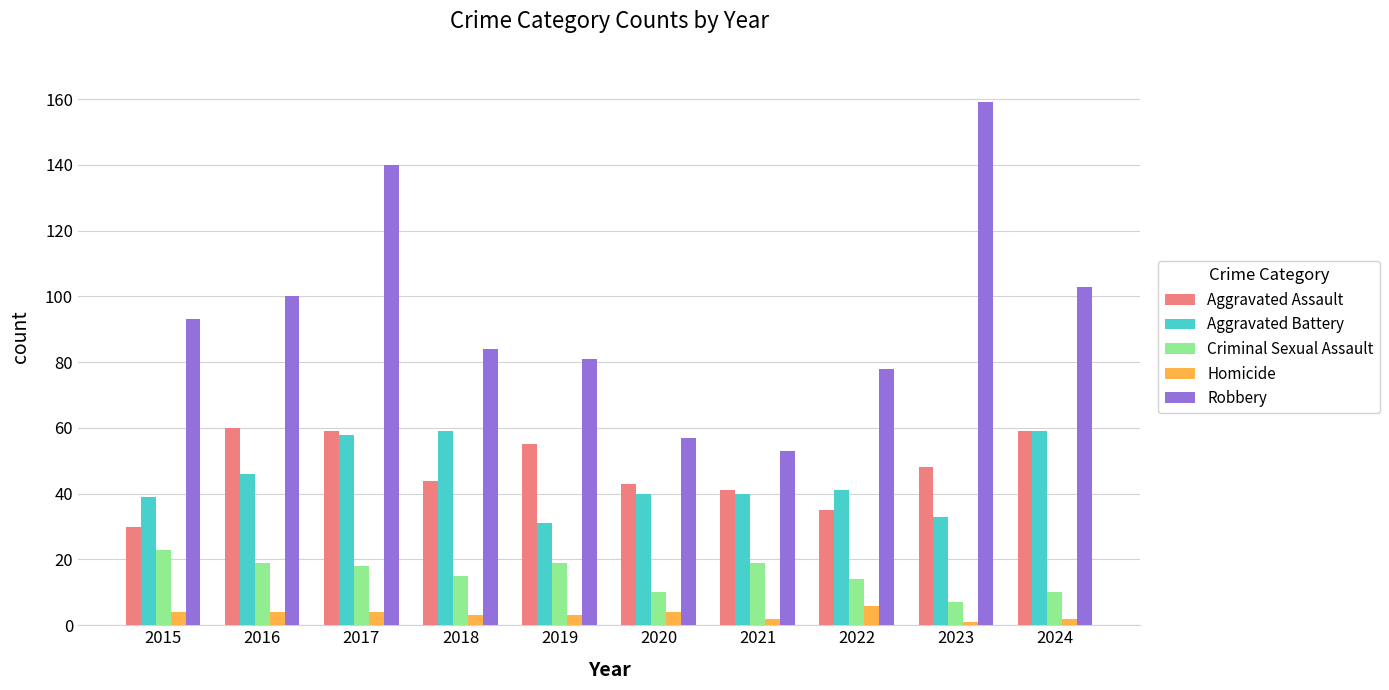

What is the value of the Aggravated Battery bar at the 3rd from the left?

58